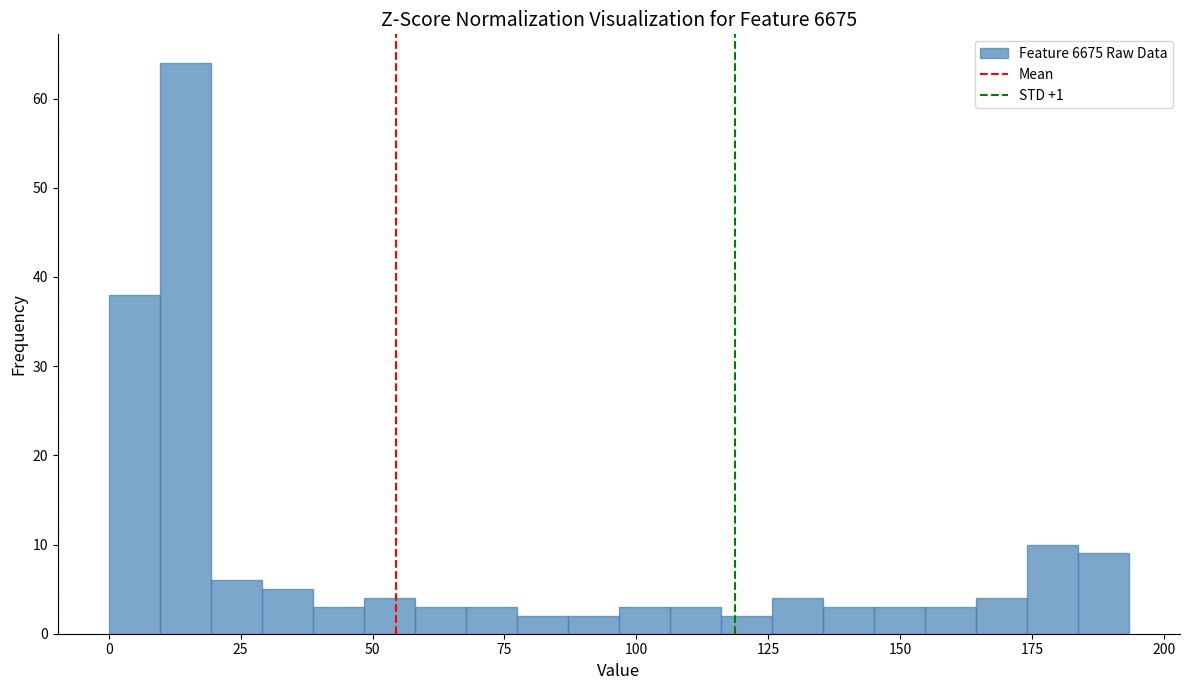

Read against the x-axis, roughly where is the centre of the tallest bar?

15